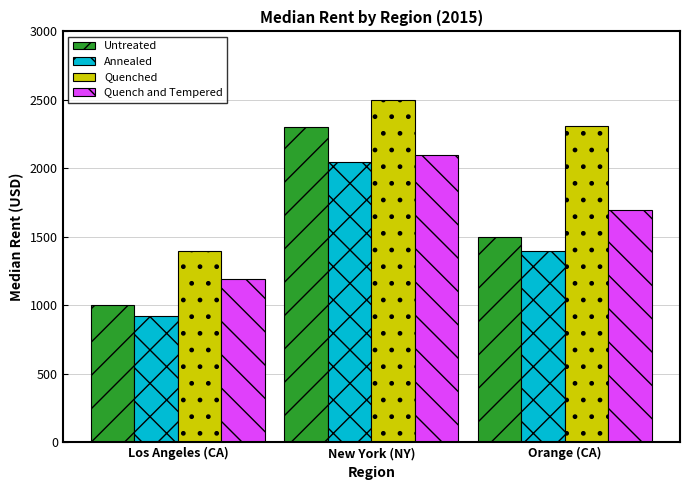

Count the Annealed values in the range 925 to 2050.

3